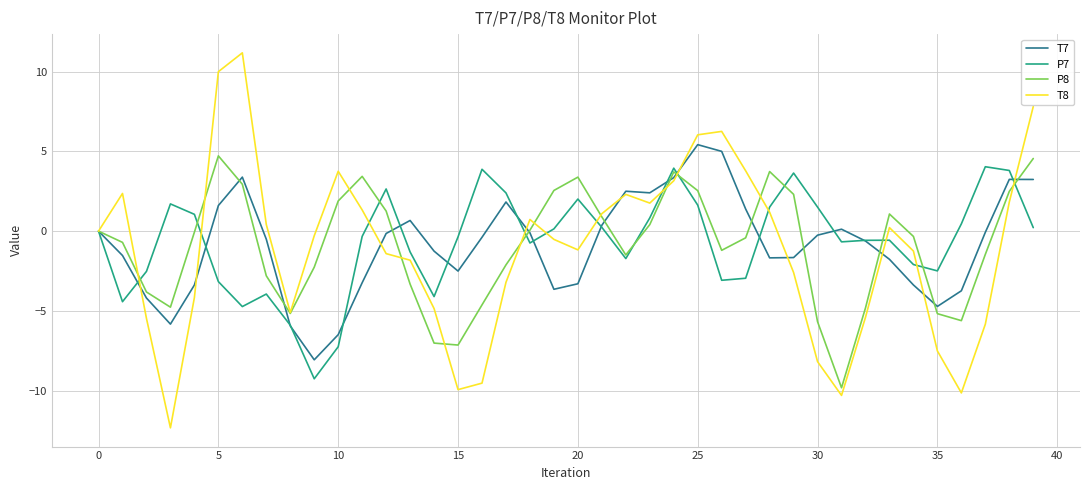

Which series has the widest spread of values?

T8